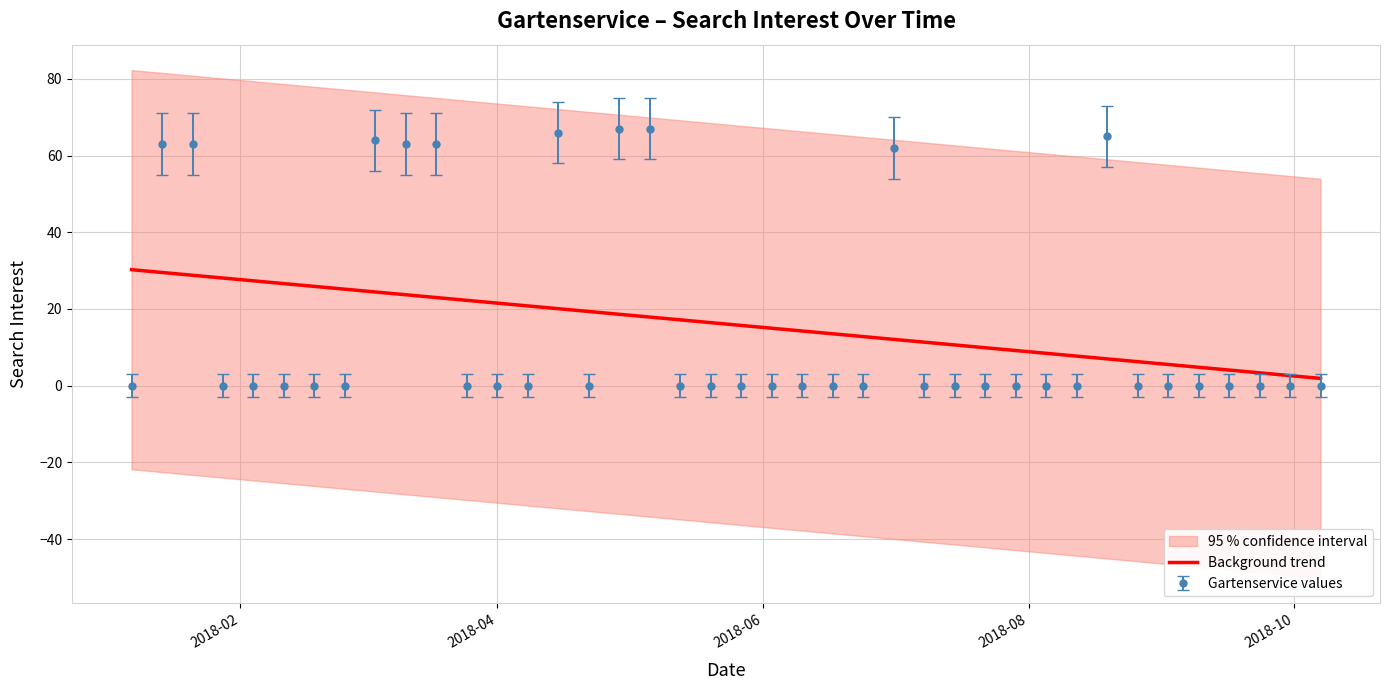

True or false: Background trend and Gartenservice values intersect in this chart.

True